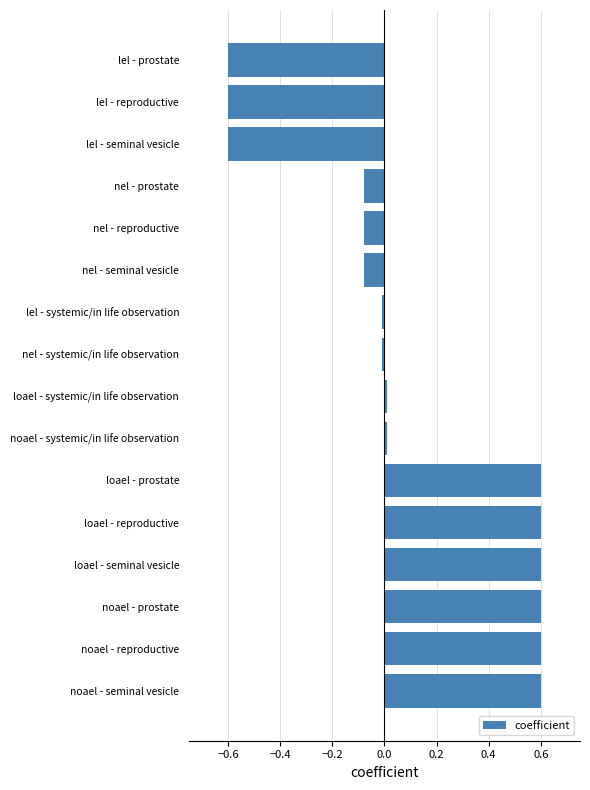

How many values are below zero?

8